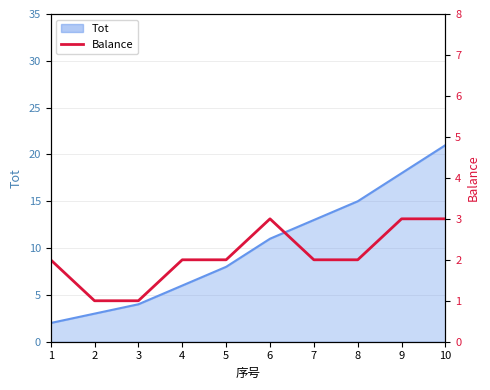

Where is the first local maximum?

6